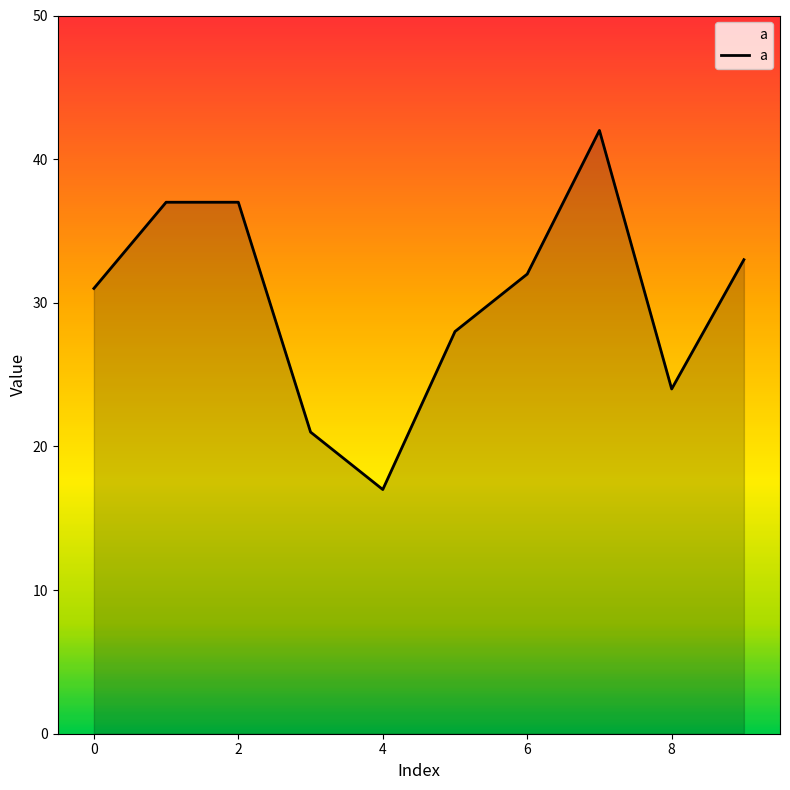

How many lines are shown in the chart?

1